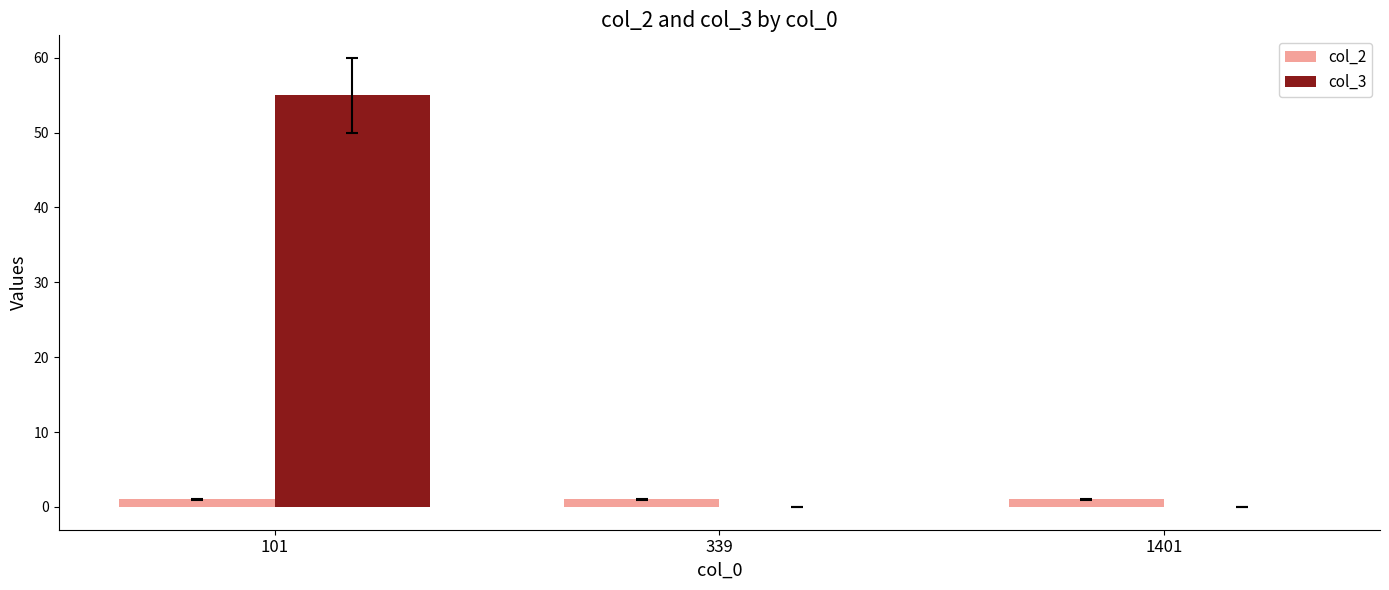

Is it true that col_3 equals -36 at 339?

False